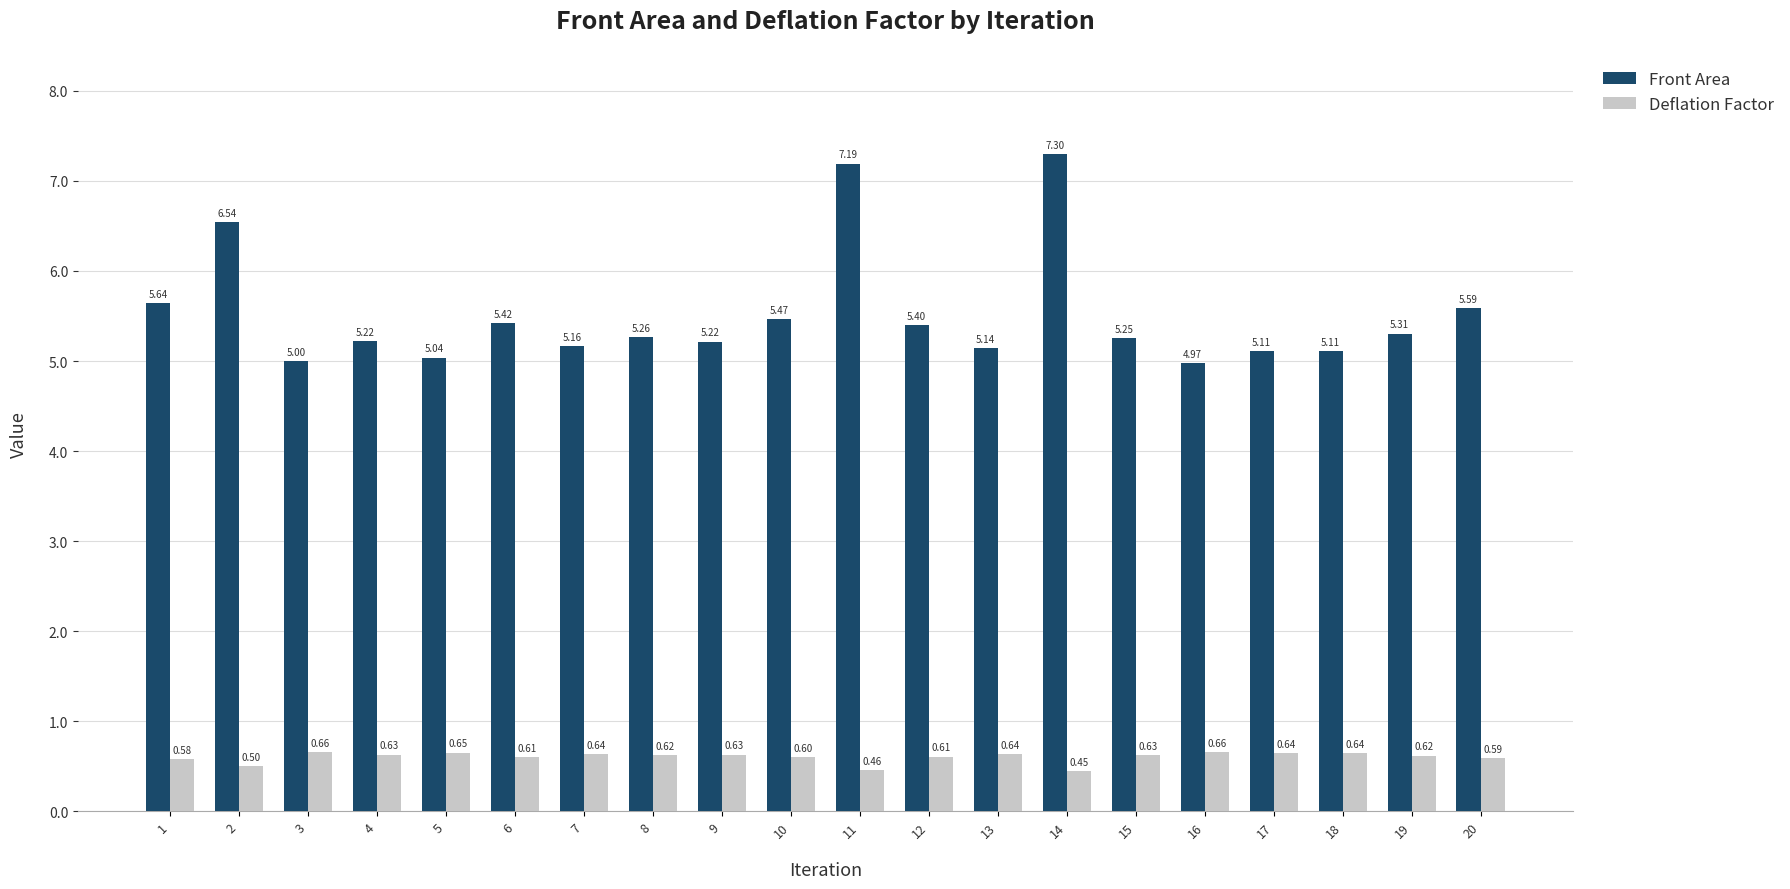

What is the difference between the second highest and minimum values in the Front Area series?

2.2